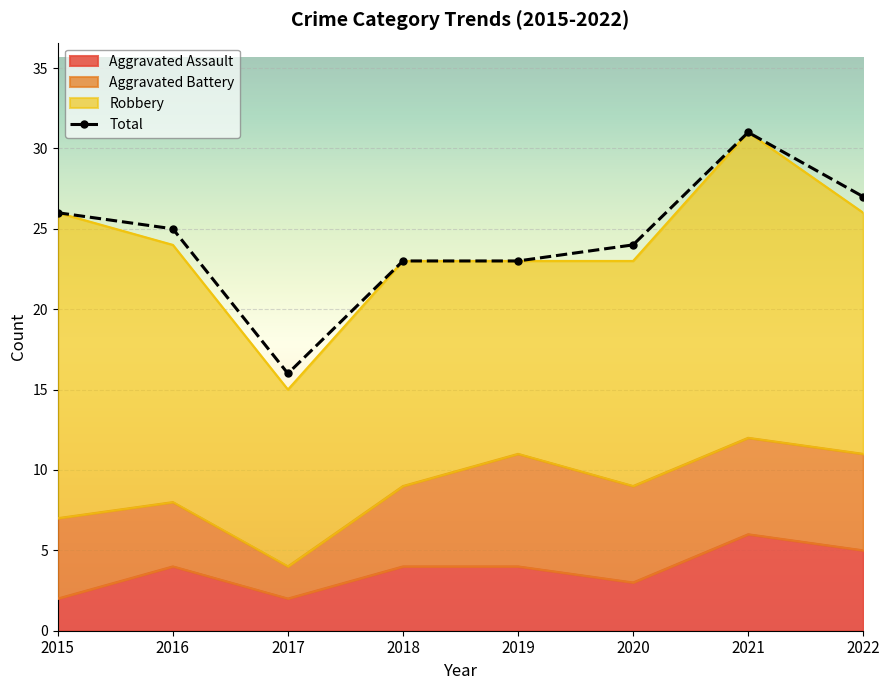

Which category has the highest value across all series?

2021